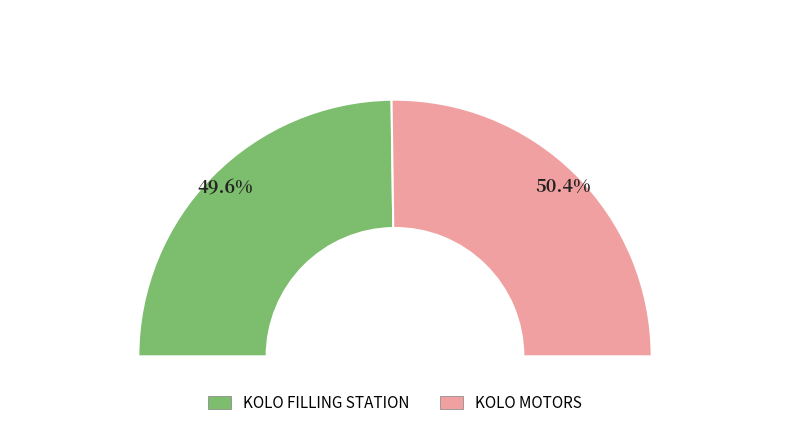

Which slice represents more than half of the pie?

KOLO MOTORS